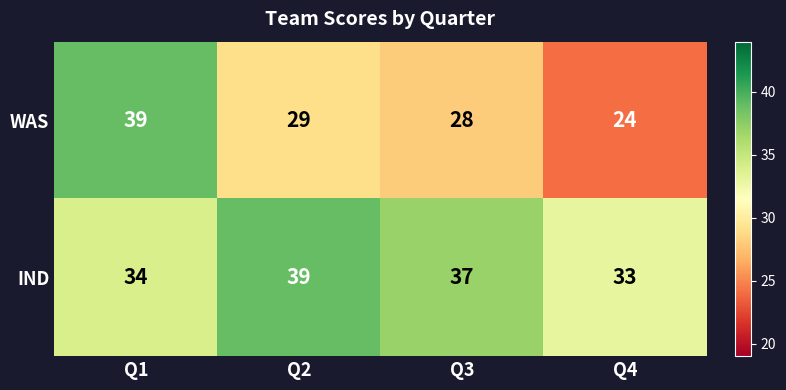

Reading left to right, list all the values displayed in this chart.

WAS: 39	29	28	24
IND: 34	39	37	33